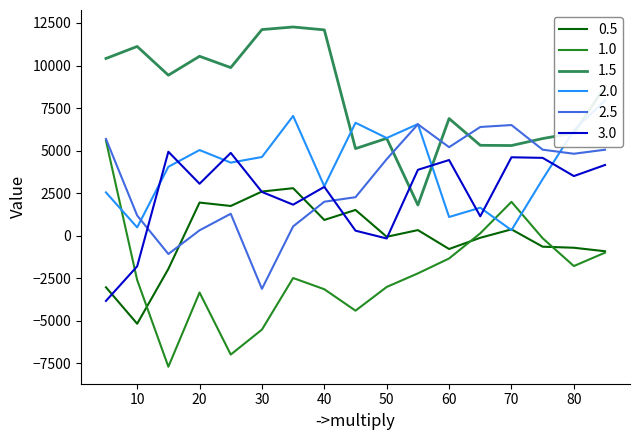

How many interior local peaks does the 1.0 series have?

3